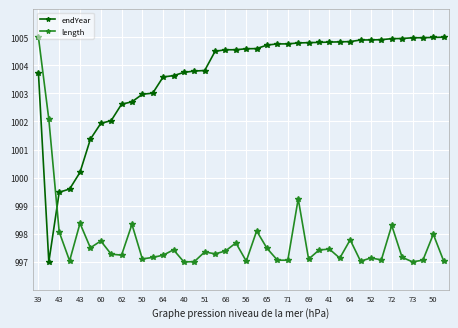

Rank the series by their average value, from highest to lowest.

endYear, length